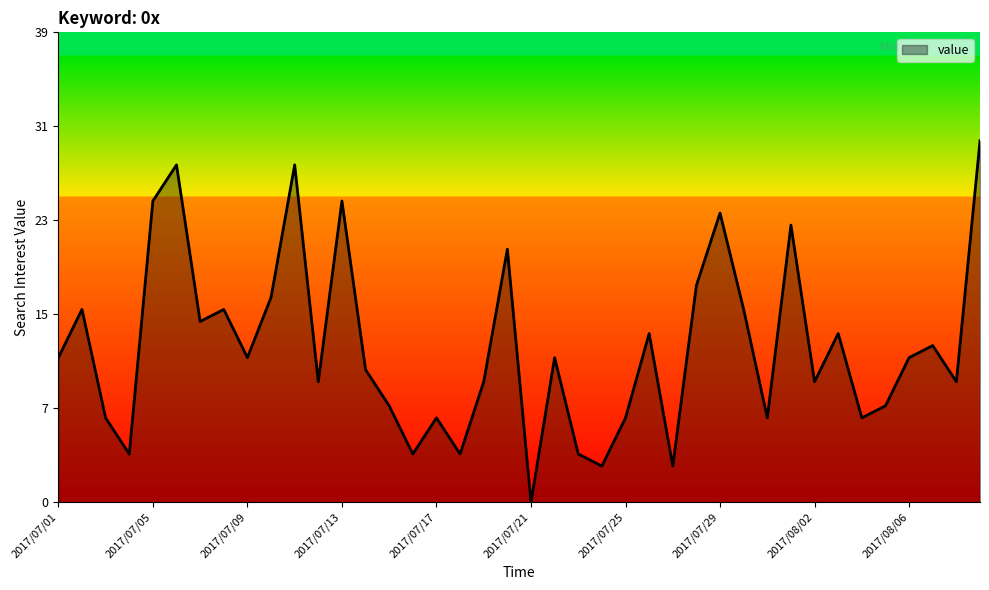

What is the difference between the maximum and second lowest values?

27